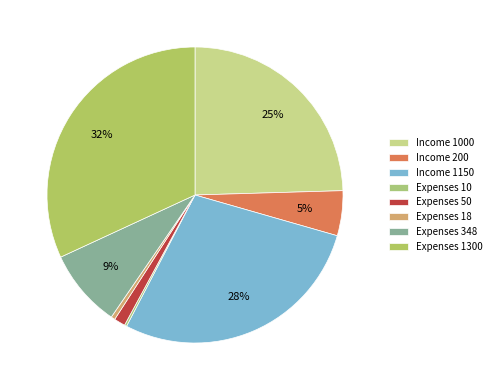

Is there a majority slice in this chart?

No